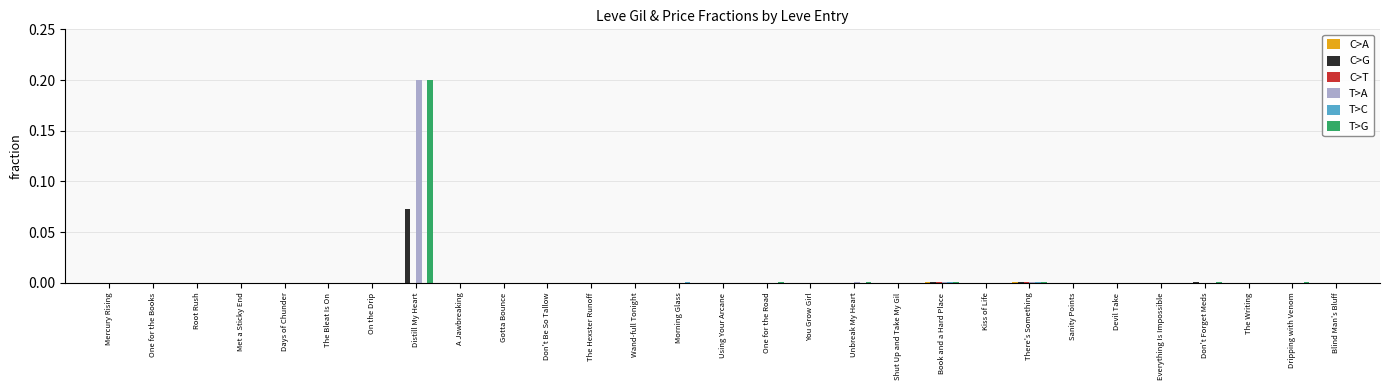

Count the number of categories in the chart.

29